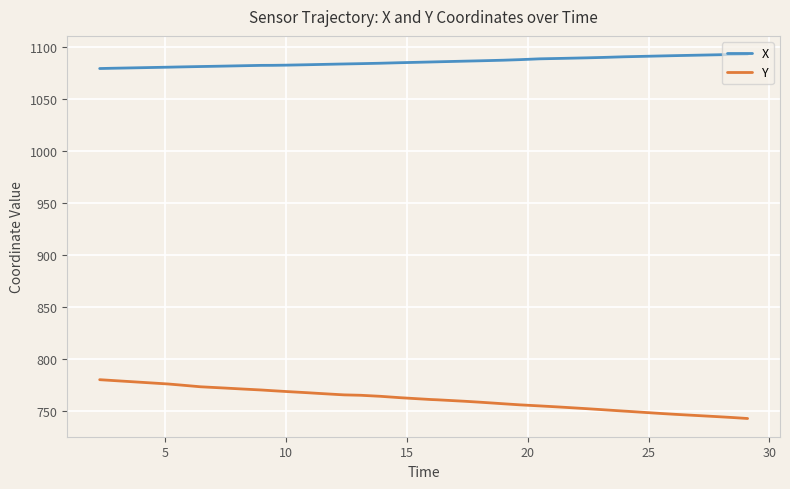

What is the difference between the maximum and minimum values in the X series?

13.9